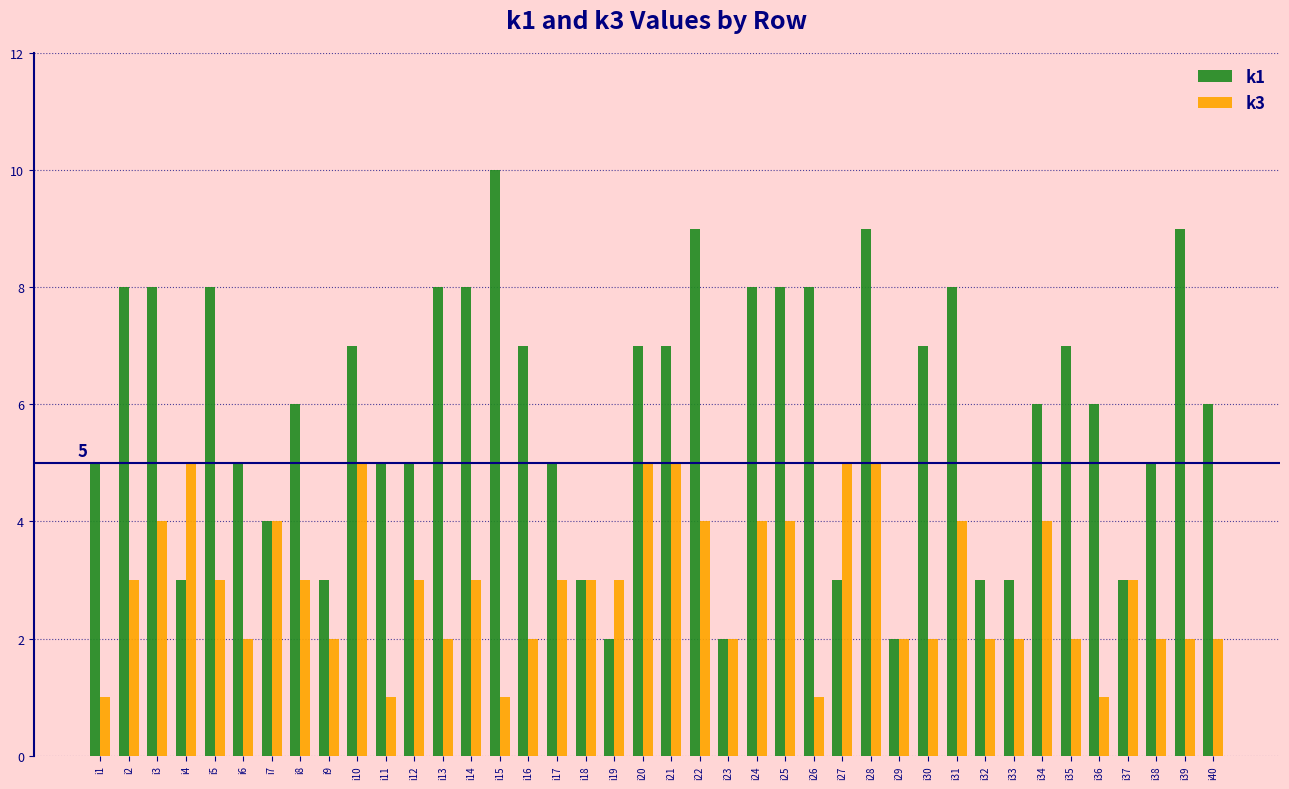

At i26, list the series in order from largest to smallest.

k1, k3